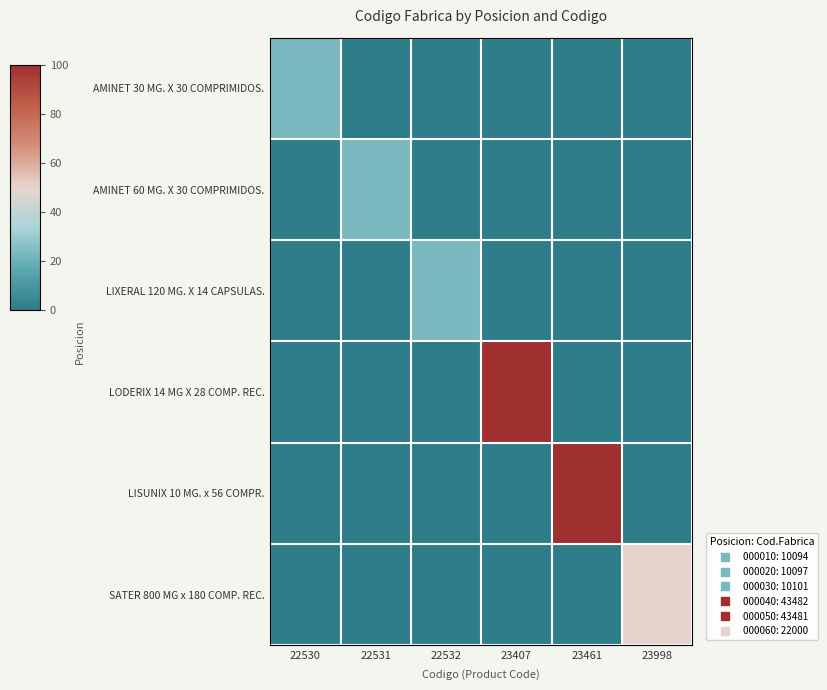

Between 22531 and 23461, which series saw the biggest shift?

LISUNIX 10 MG. x 56 COMPR.